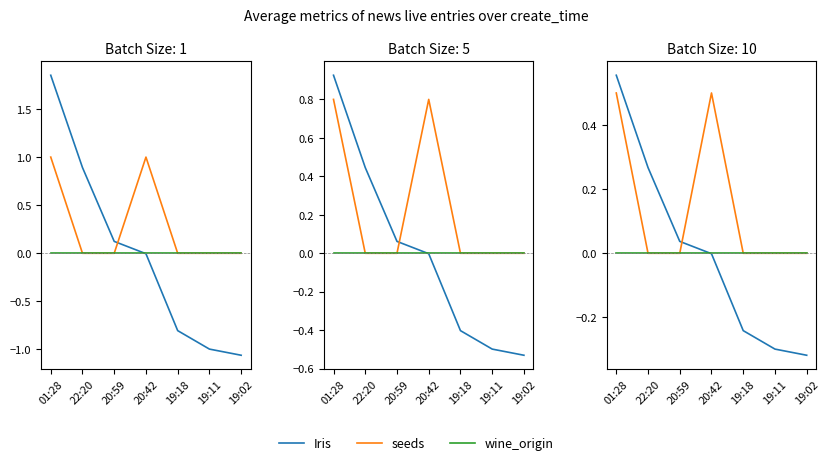

What is the label of the 7th point from the right?

01:28